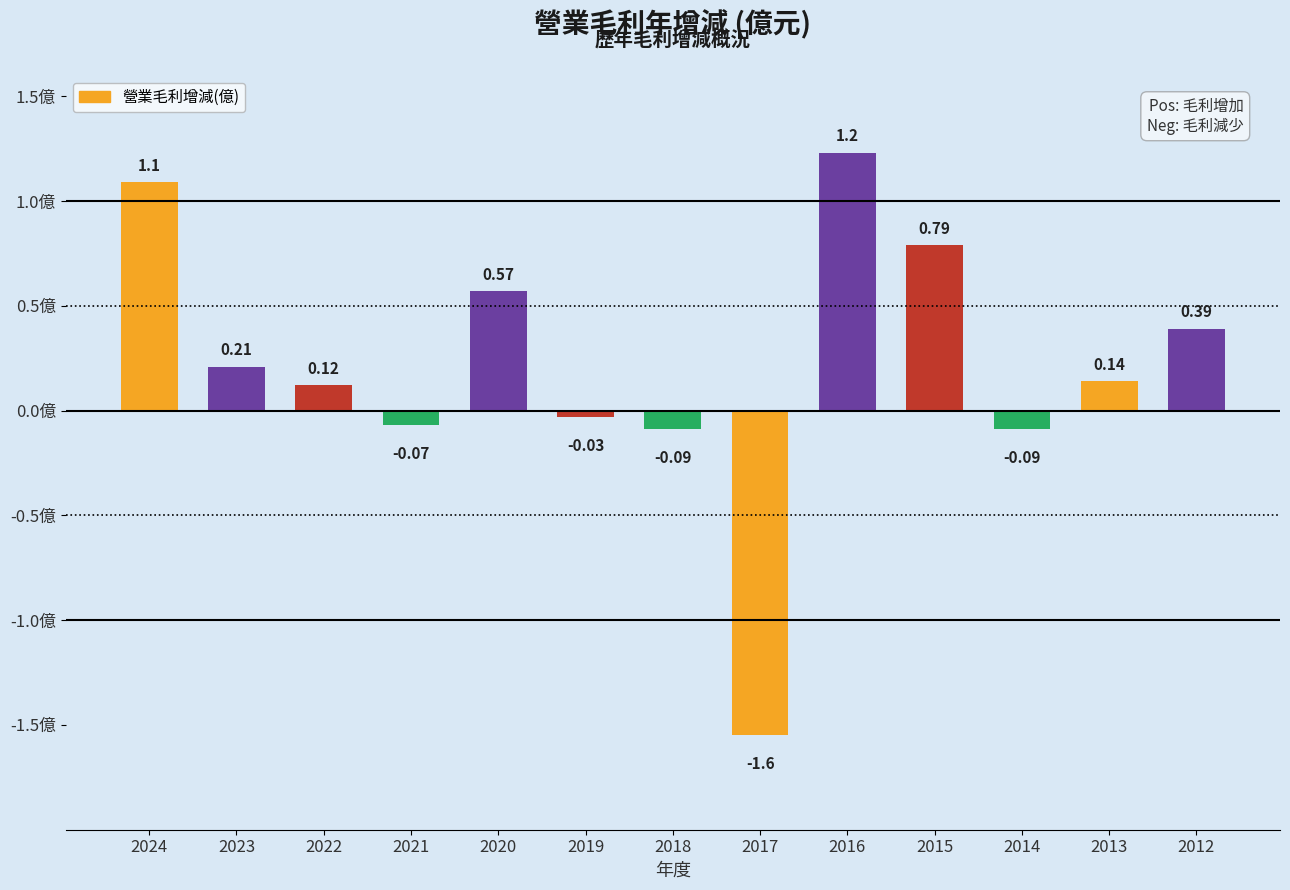

What is the difference between the second highest and second lowest values?

1.2